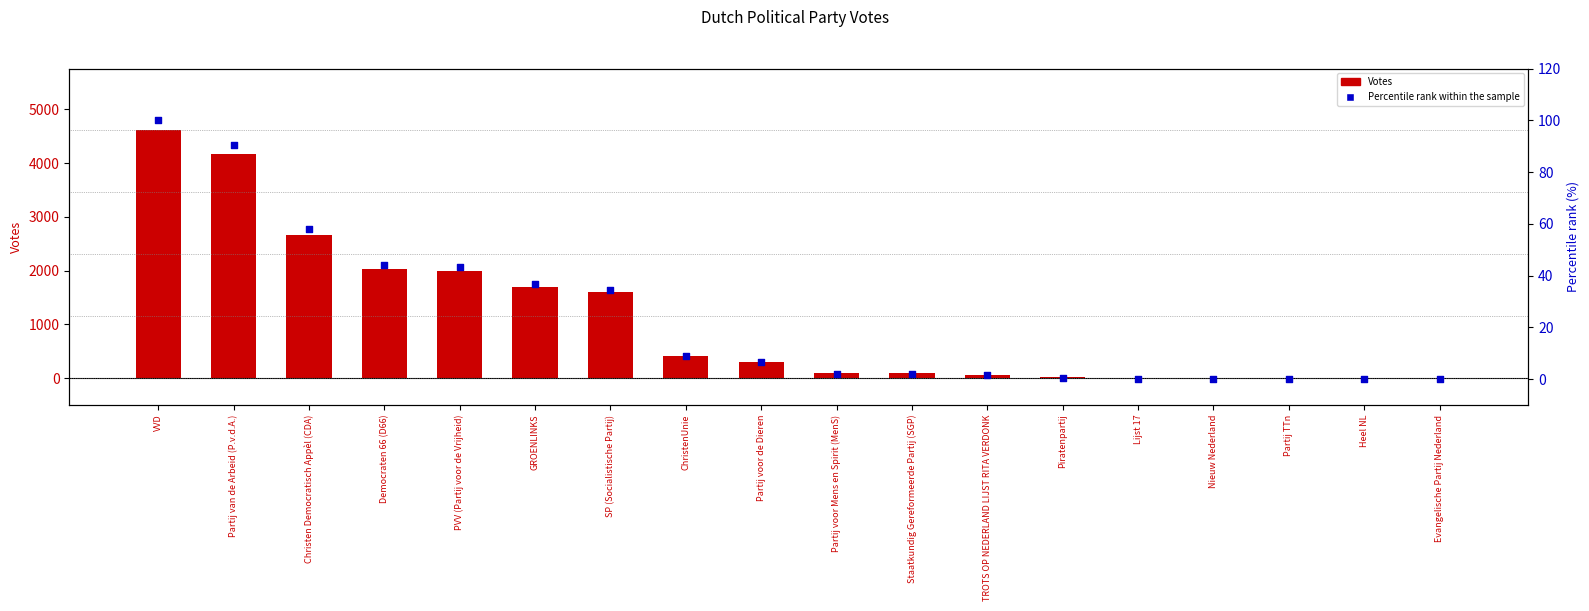

What is the total value across all series at Evangelische Partij Nederland?

3.1